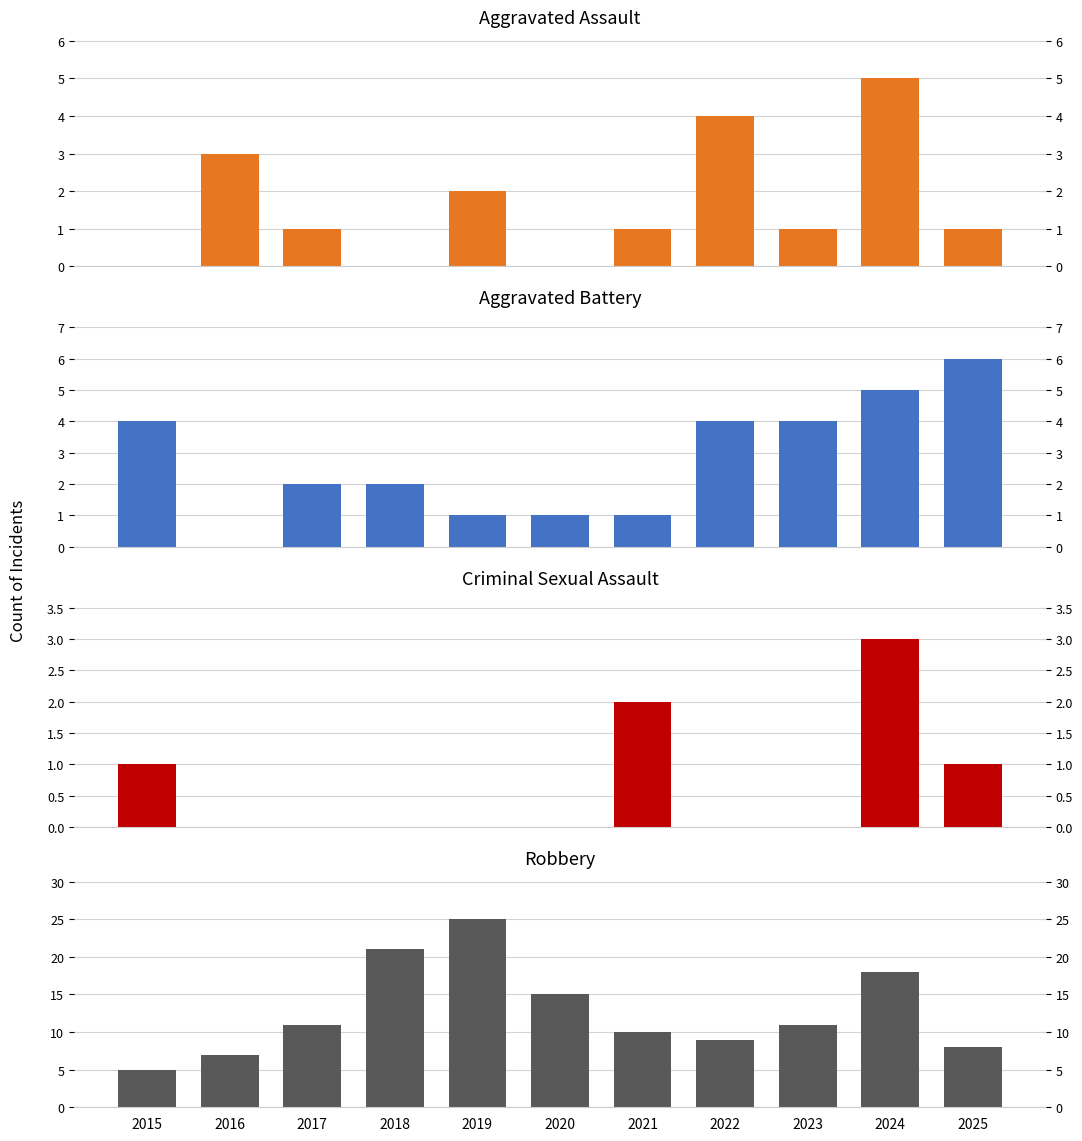

At which label is Criminal Sexual Assault closest to 1?

2015